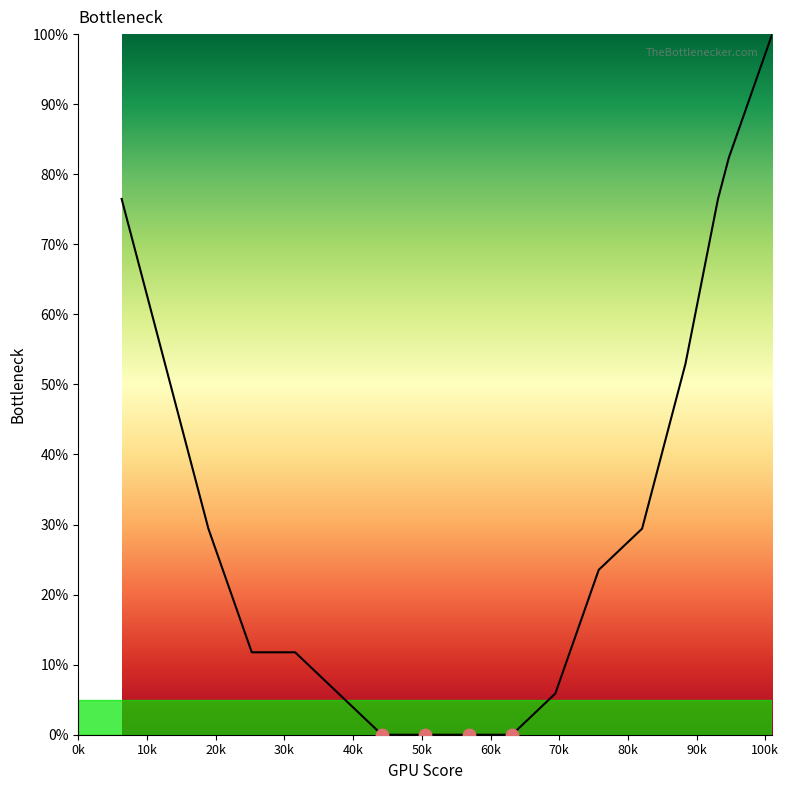

What is the greatest value displayed?

100.0